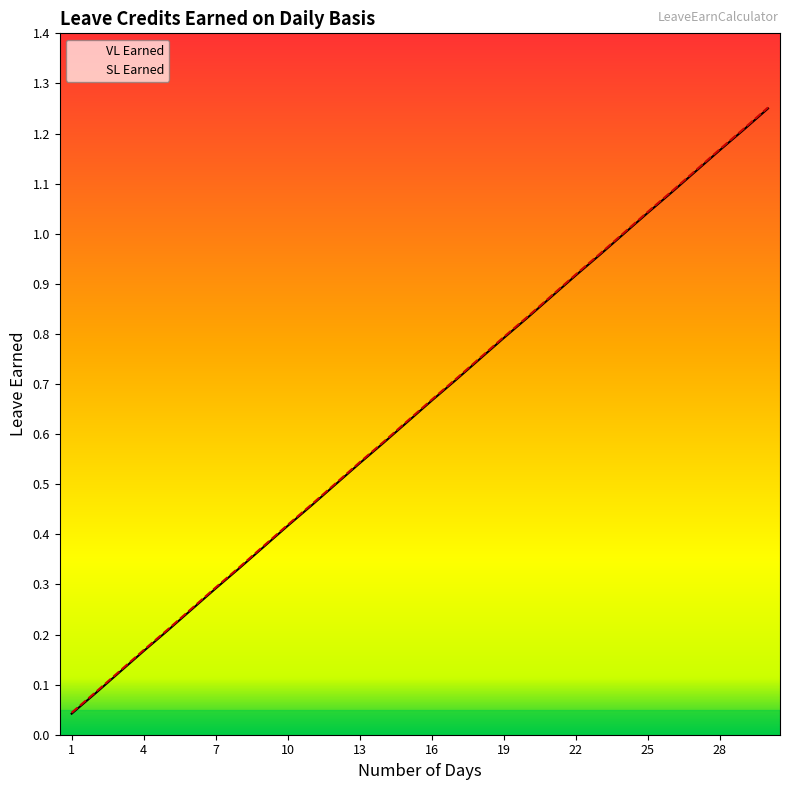

How many categories are shown in the chart?

30